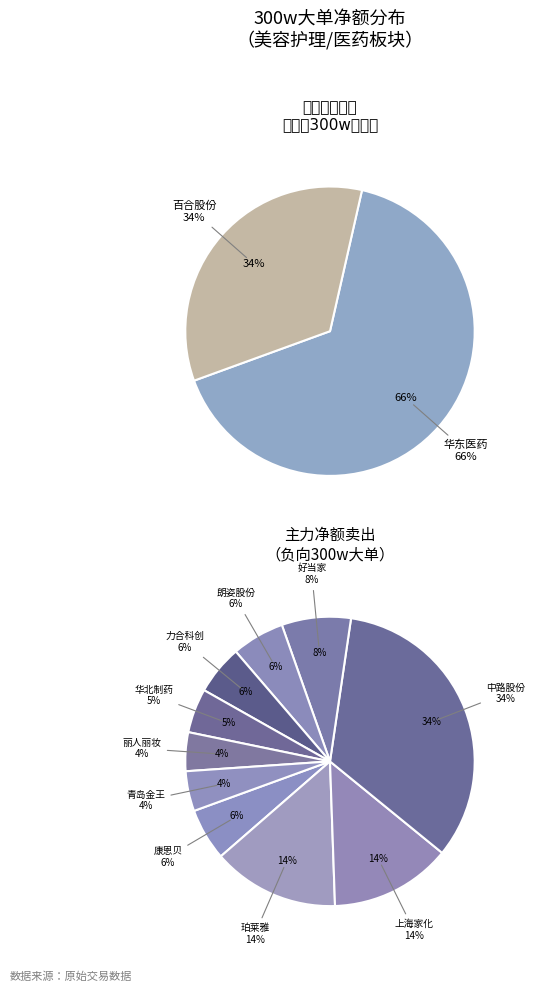

Is there any slice that represents more than half of the pie?

Yes